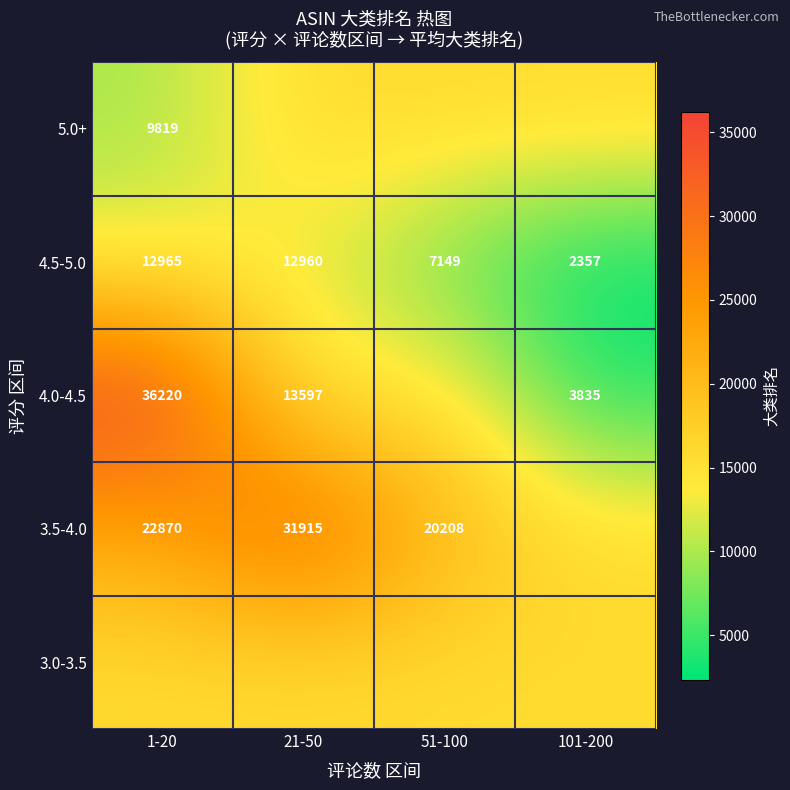

What is the difference between the highest and lowest values at 1-20?

26401.0